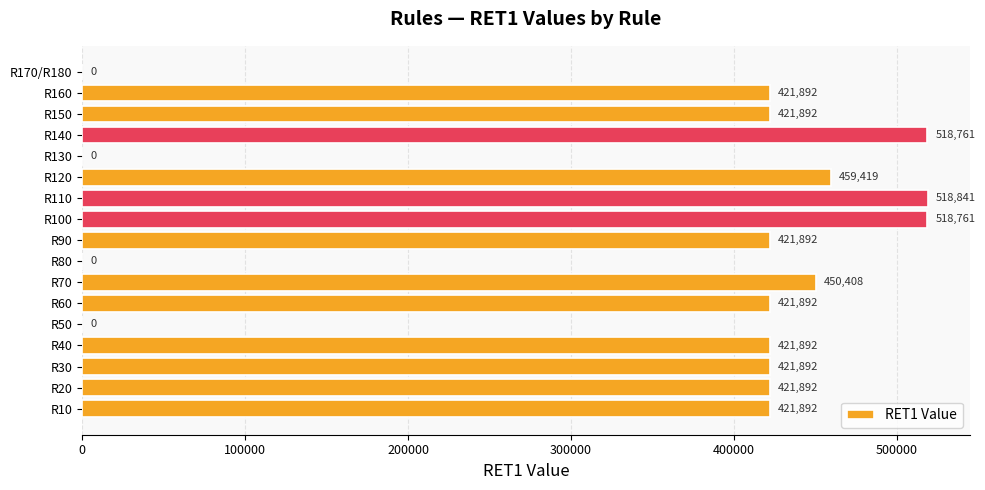

Read the value at R70, to the nearest 100.

450400